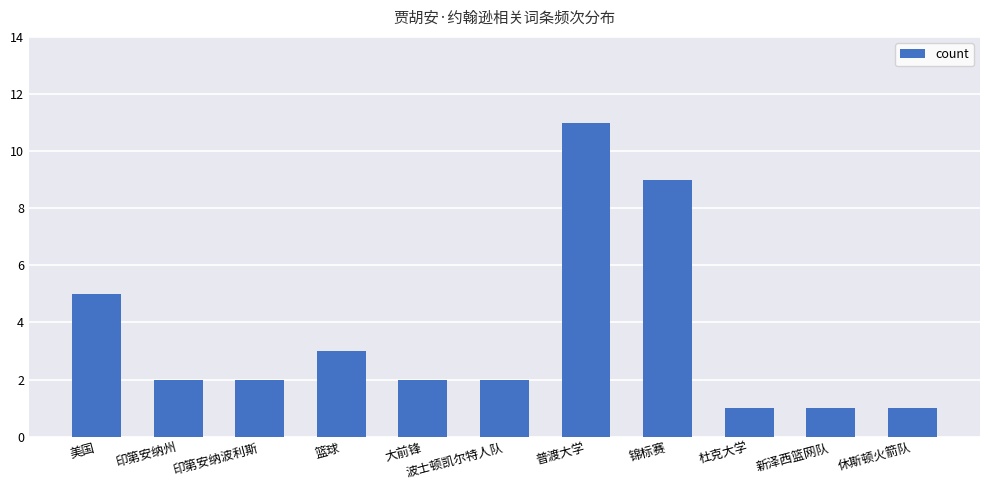

Count the values in the range 1 to 5.

9